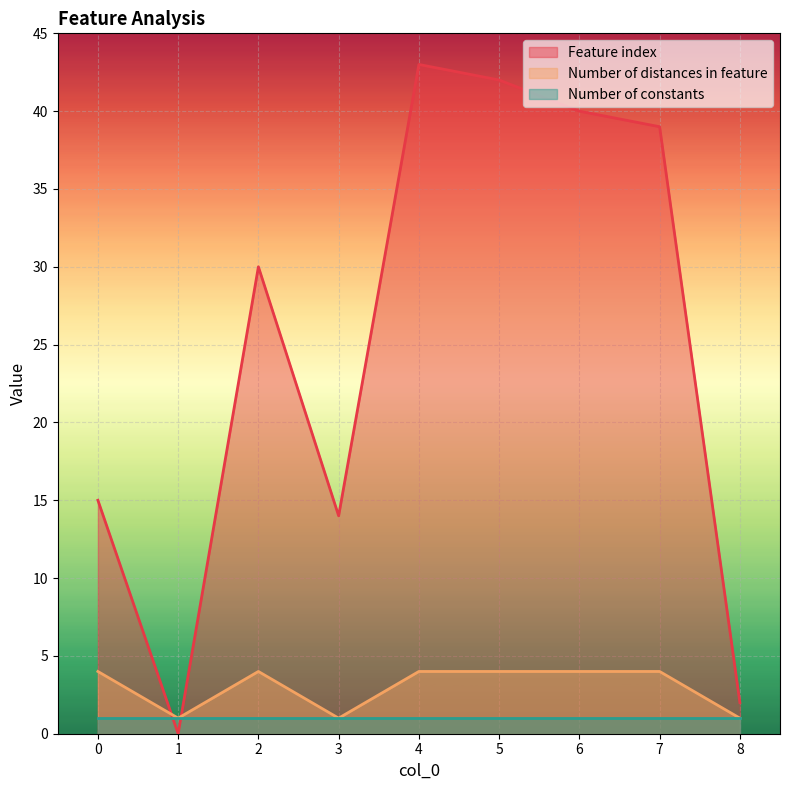

At which category is the sum across all series the highest?

4